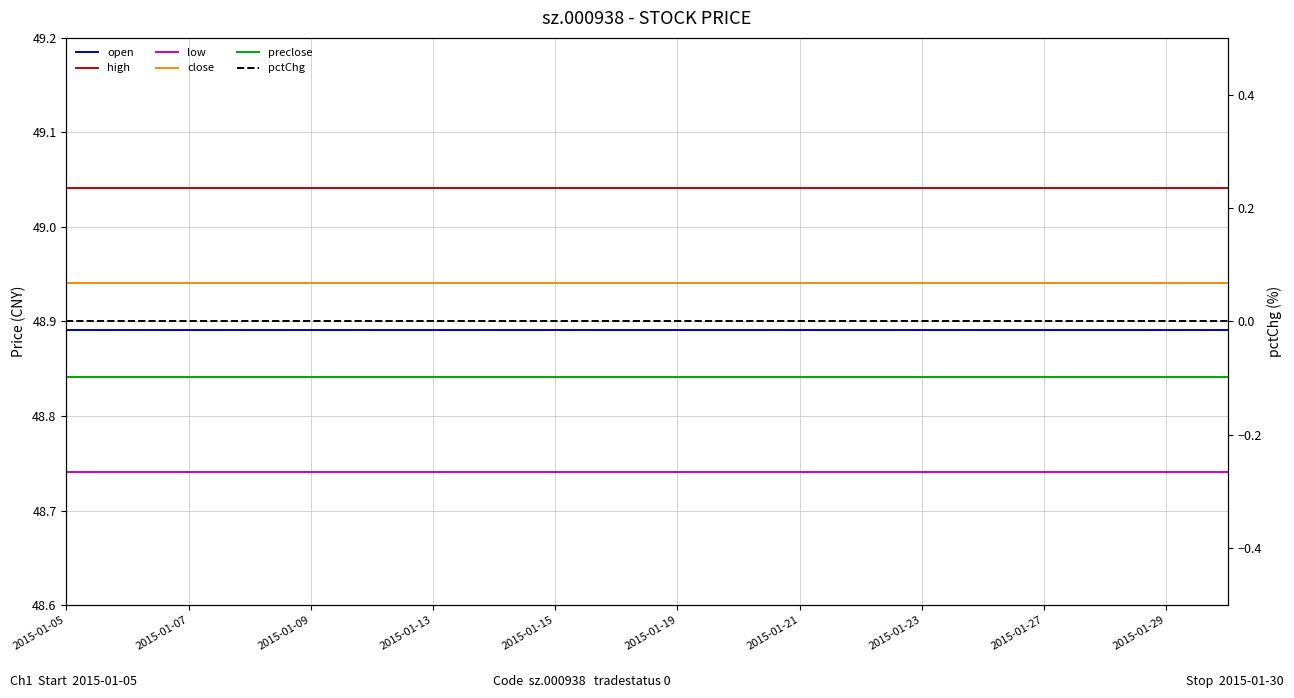

True or false: pctChg has more than 1 points higher than both neighbors.

False